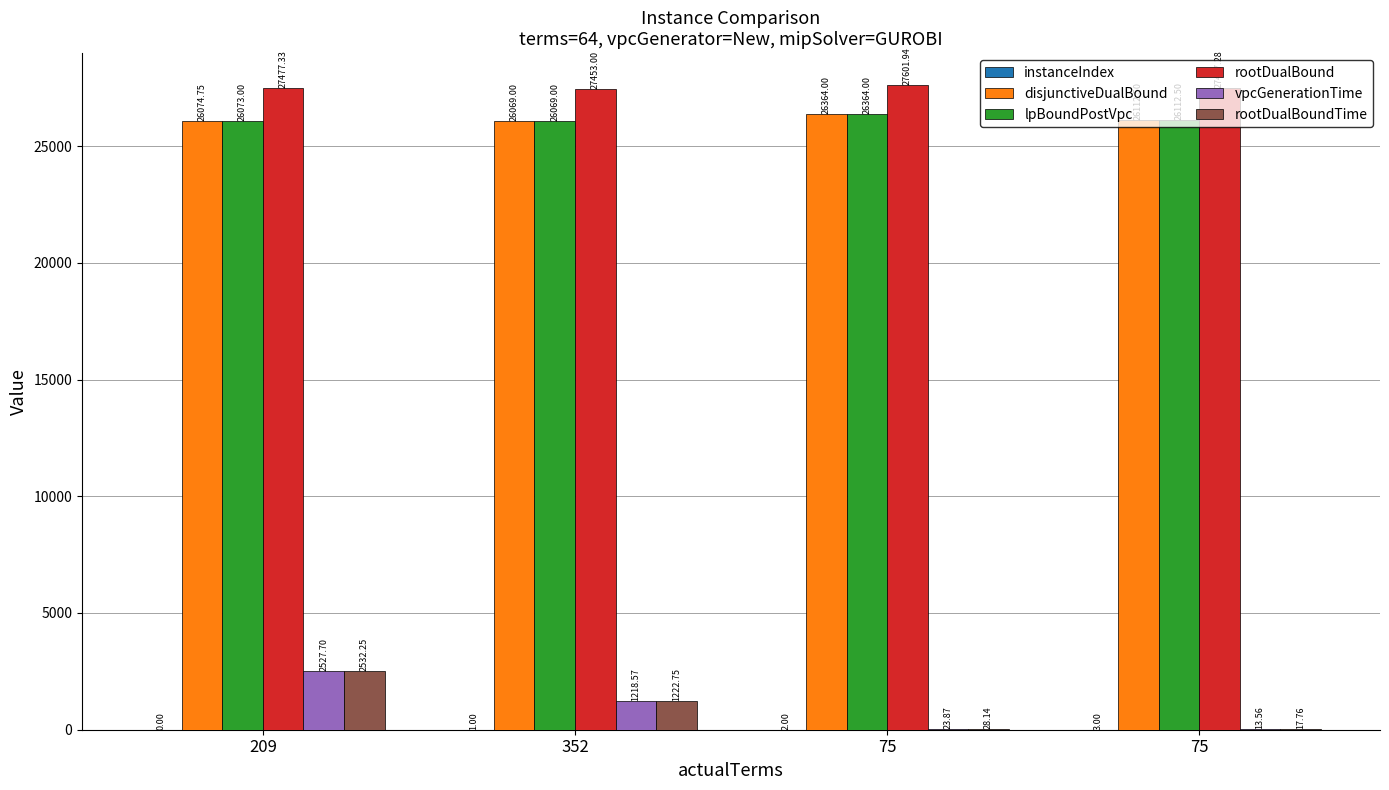

Between 209 and 352, which is larger?

352